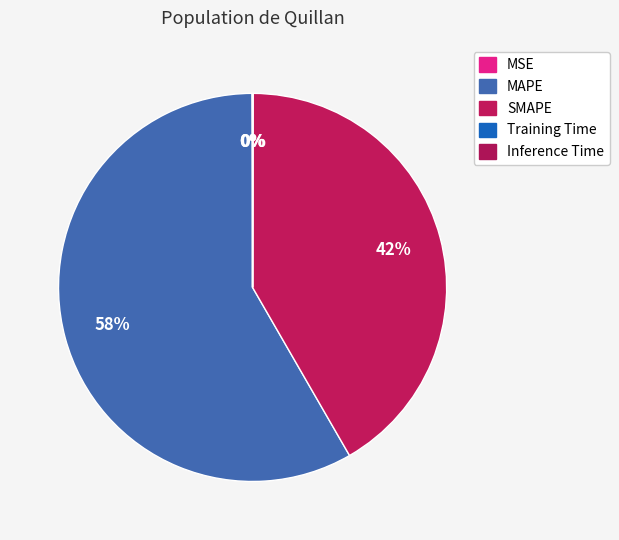

To the nearest percent, what is the average slice percentage?

20%